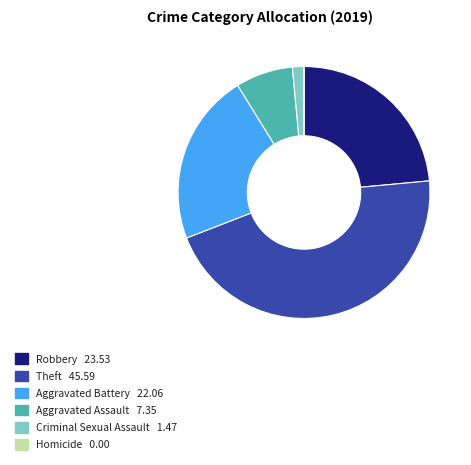

Which slice is the largest?

Theft